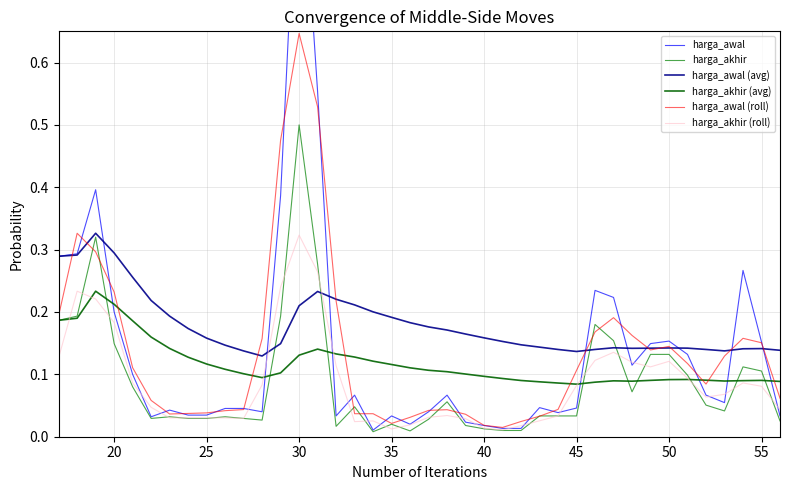

List the series in order of their peak value, highest first.

harga_awal, harga_awal (roll), harga_akhir, harga_awal (avg), harga_akhir (roll), harga_akhir (avg)